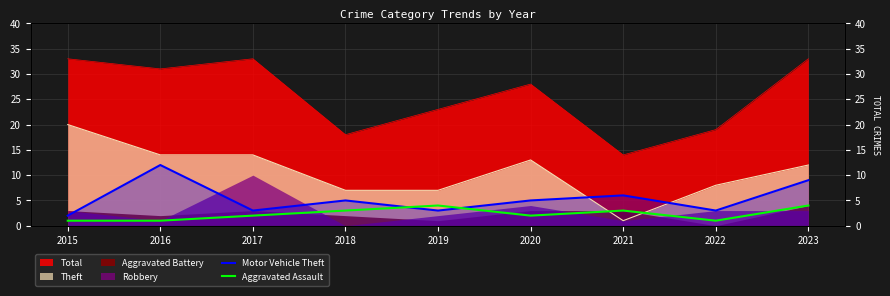

At which label does Aggravated Assault reach its minimum?

2015